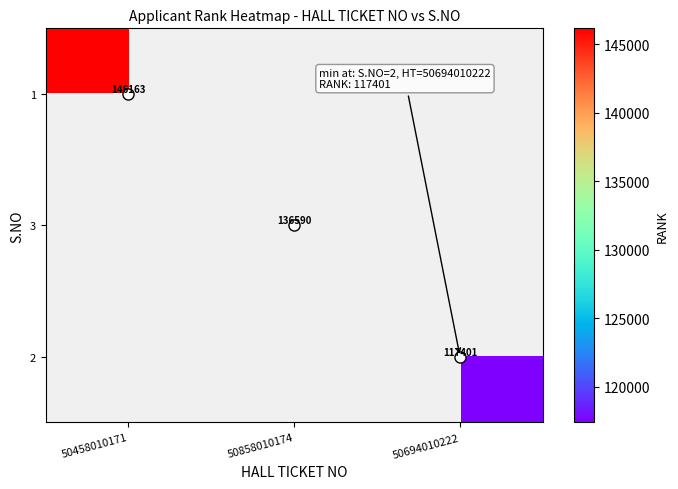

How many values in 1 are above zero?

1